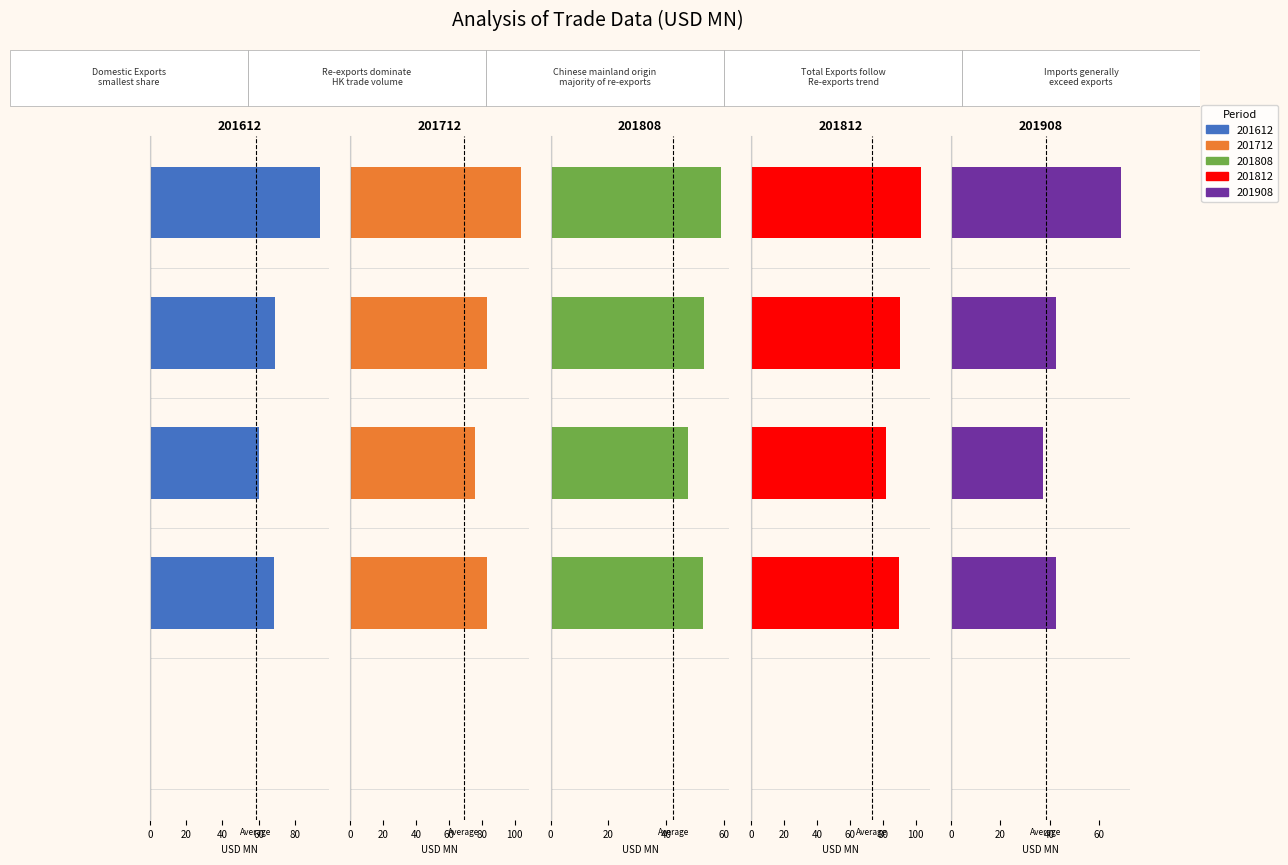

True or false: 201612 has a value of 60.3 at    of Chinese mainland Origin.

True